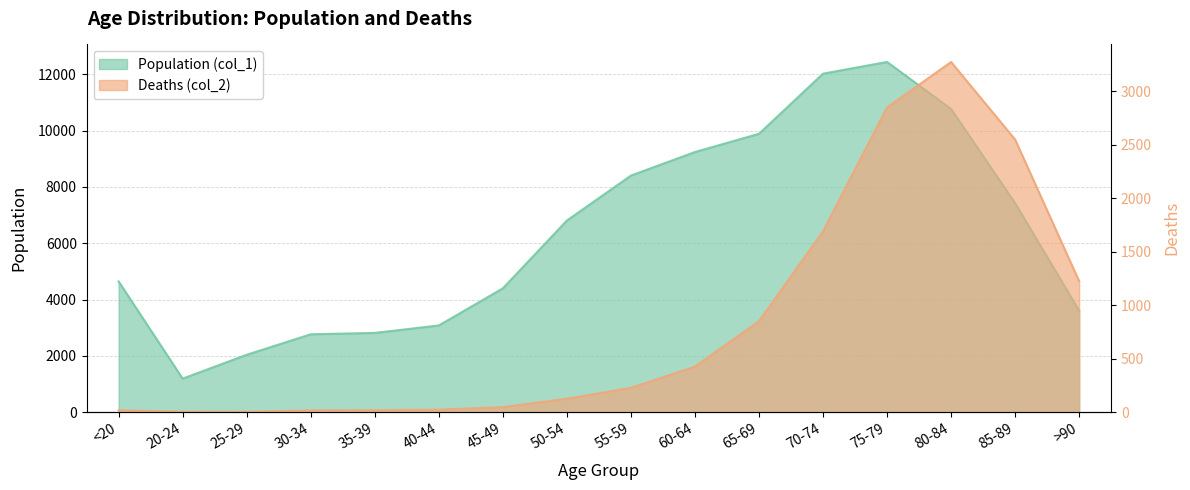

Reading left to right, list all the values displayed in this chart.

Population (col_1): 4641	1191	2038	2765	2814	3078	4396	6803	8400	9236	9883	12018	12434	10764	7417	3604
Deaths (col_2): 18	4	3	17	18	24	47	126	227	426	850	1690	2848	3273	2548	1224